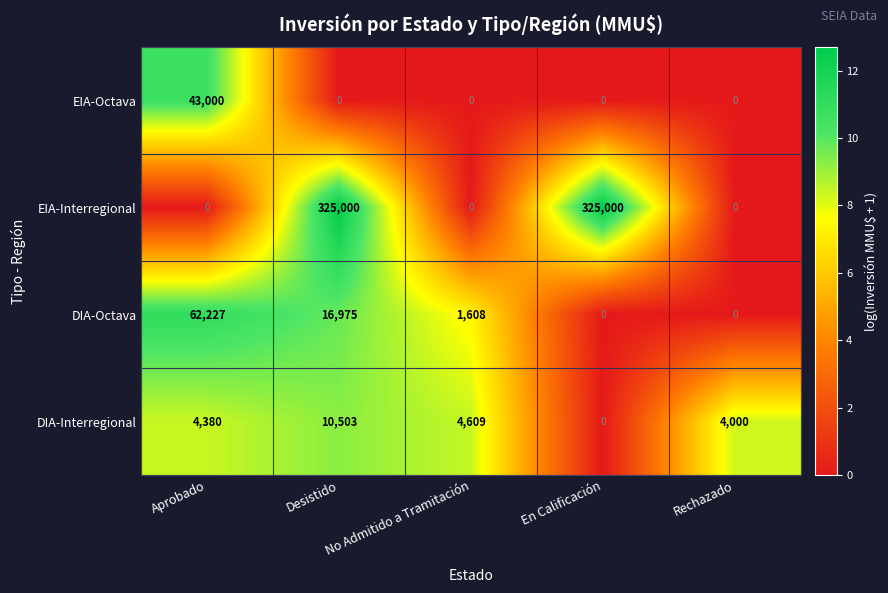

What is the sum of all EIA-Interregional values?

650000